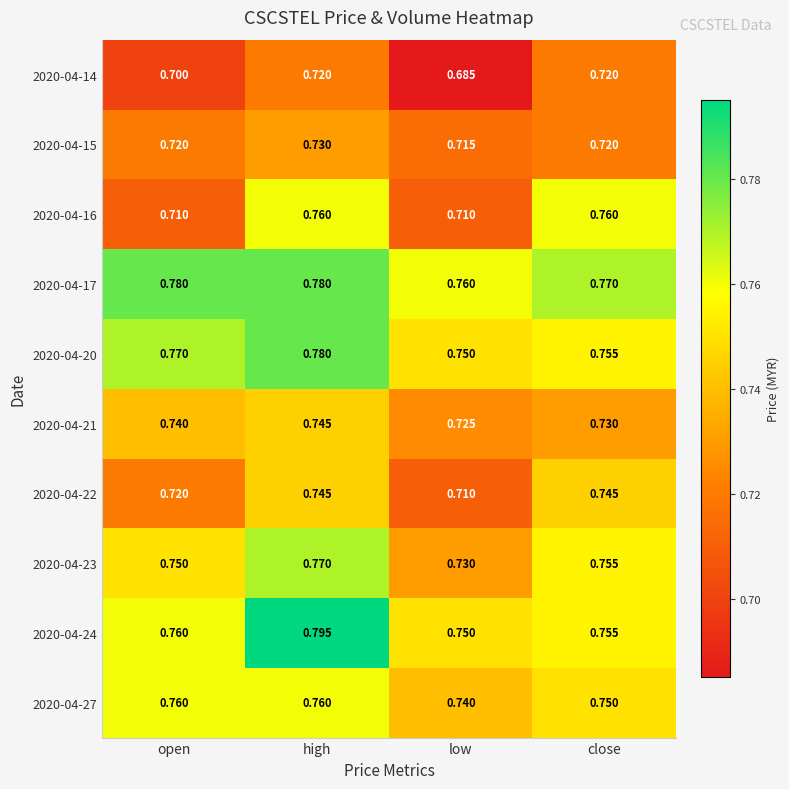

Which category has the lowest value in the 2020-04-20 series?

low